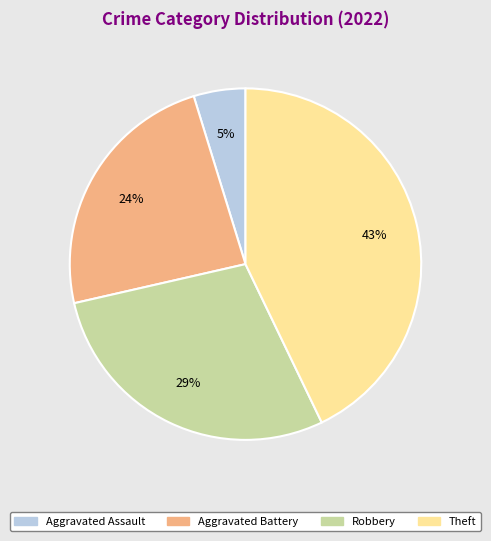

Approximately how many times larger is the value at Robbery compared to Theft?

0.7